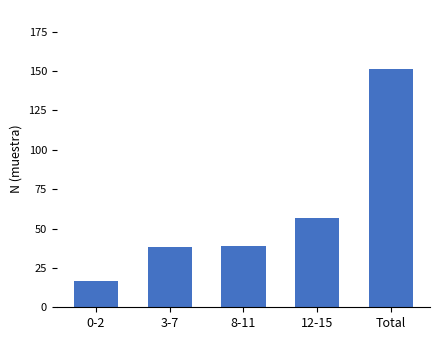

What position from the left is 12-15?

4